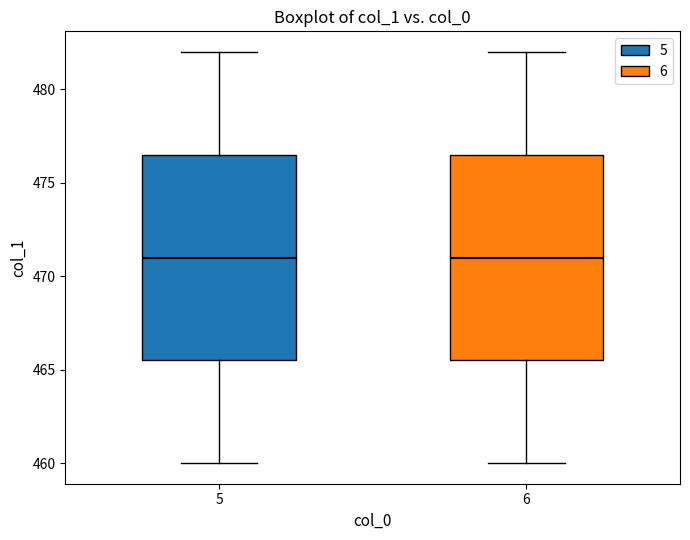

Reading left to right, transcribe this box plot: for each box, give where its median line is, the range the box spans, and where its two whiskers end, as read against the y-axis. The values are not printed on the chart, so give them approximately, as read against the axis.

5: median 471.0, box 465.5 to 476.5, whiskers 460.0 to 482.0
6: median 471.0, box 465.5 to 476.5, whiskers 460.0 to 482.0